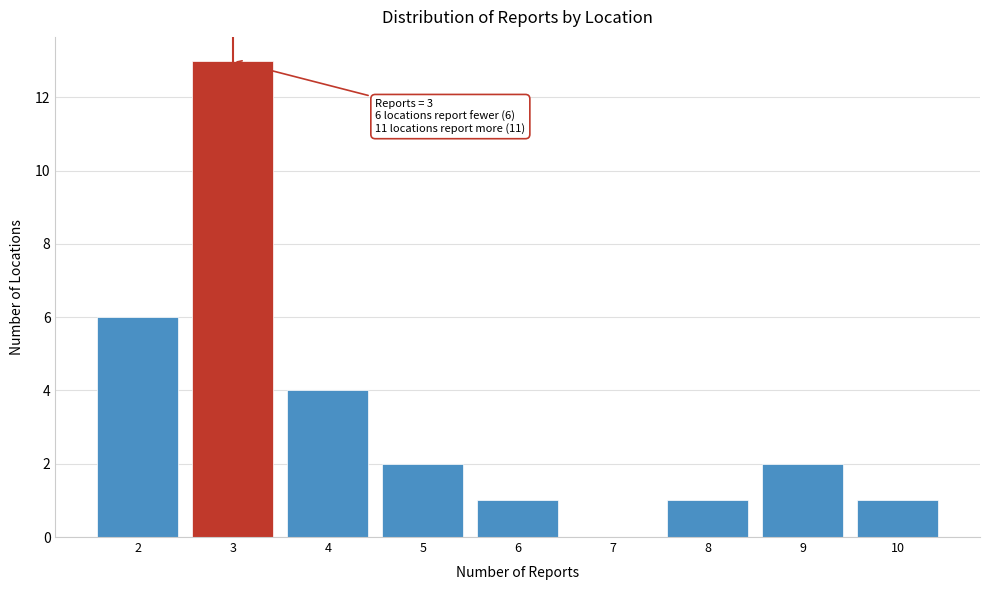

Reading left to right, transcribe all the data shown in this chart.

2=6	3=13	4=4	5=2	6=1	7=0	8=1	9=2	10=1